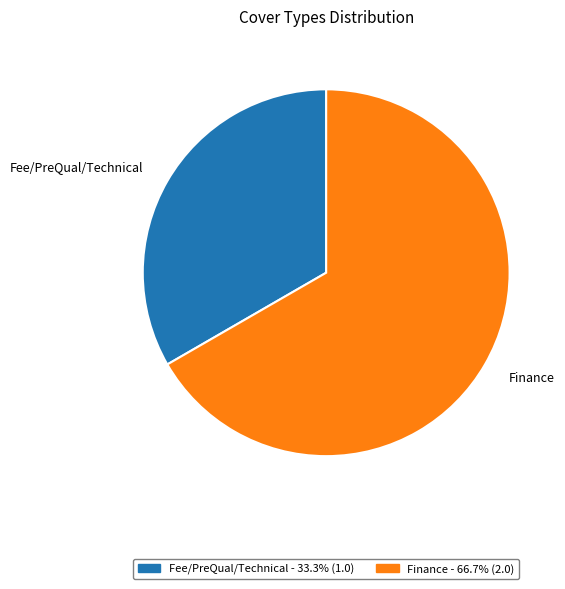

Rank the categories by value from highest to lowest.

Finance, Fee/PreQual/Technical